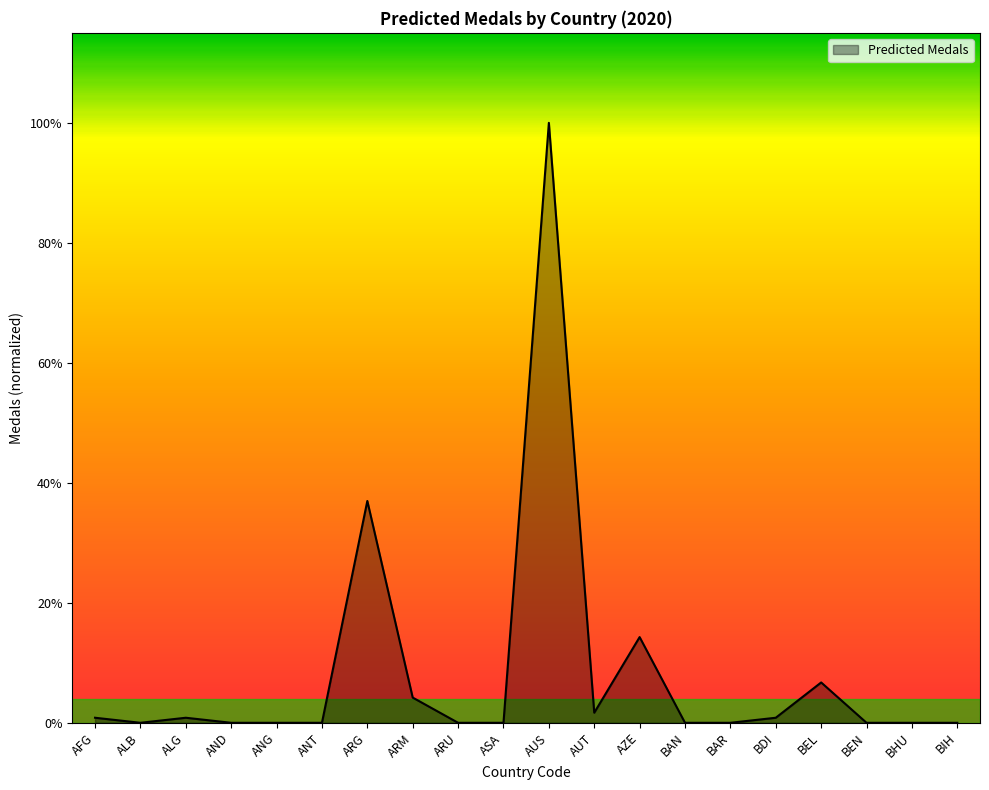

At which category does the chart reach its peak across all series?

AUS